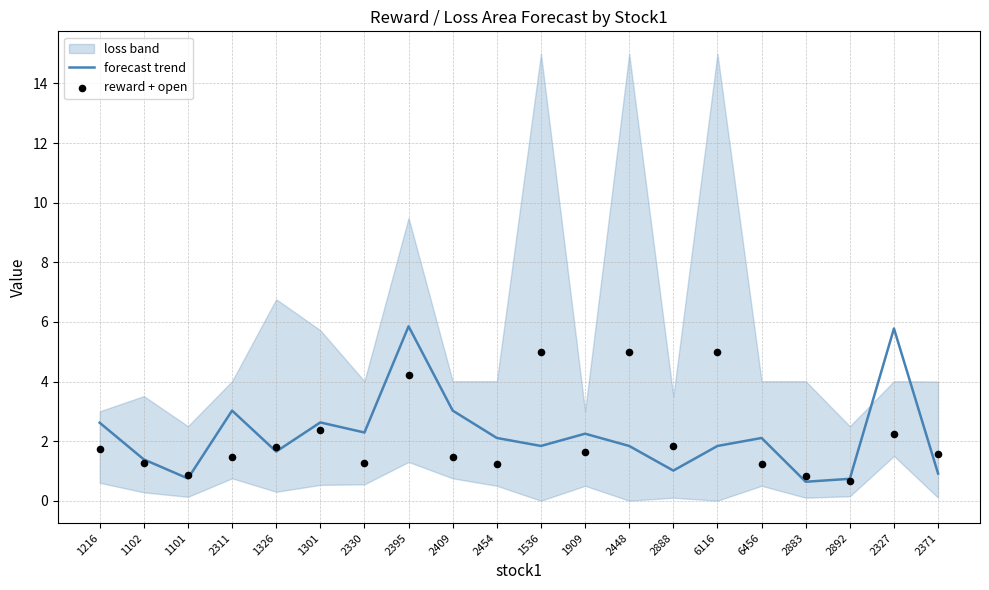

What is the lowest value of the forecast trend series?

0.6